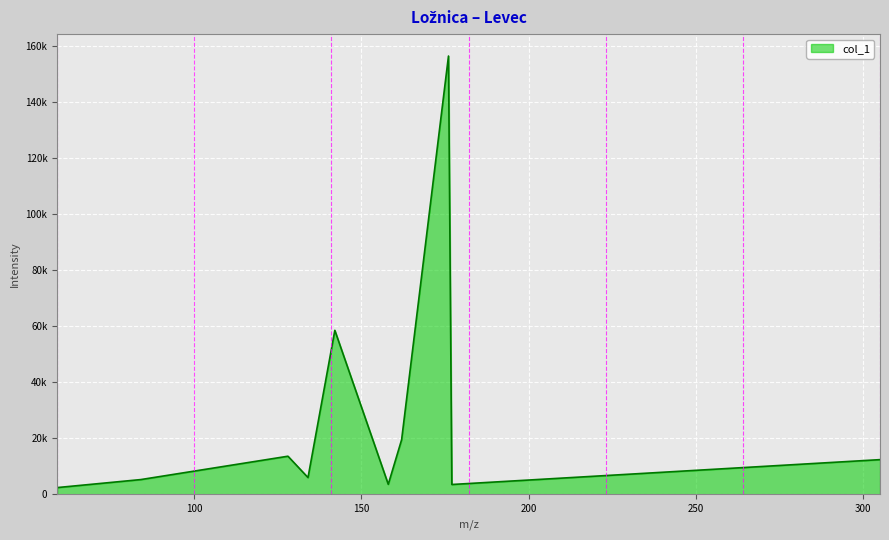

List the labels in order of value, smallest first.

59.013702392578125, 177.04310607910156, 158.02810668945312, 84.04545593261719, 134.02816772460938, 305.0810546875, 128.03538513183594, 162.0230712890625, 142.05096435546875, 176.0387420654297